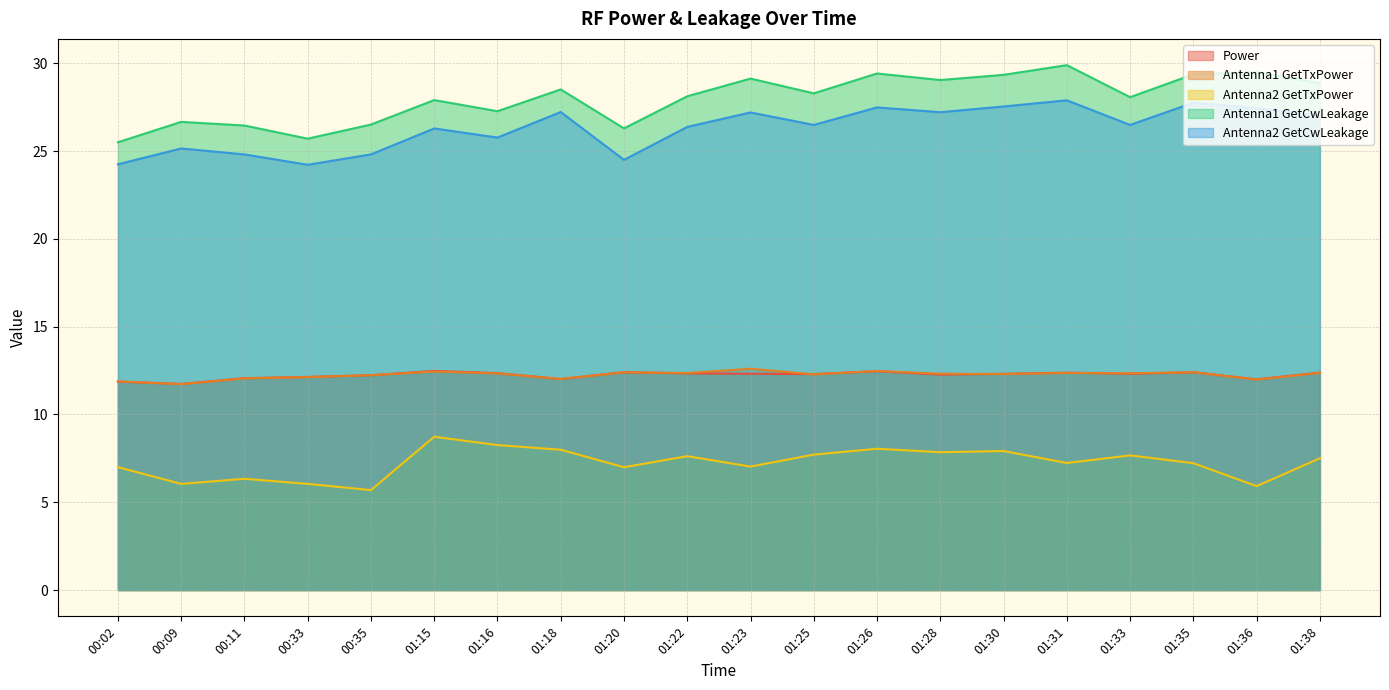

Which series has the largest range (max minus min)?

Antenna1 GetCwLeakage